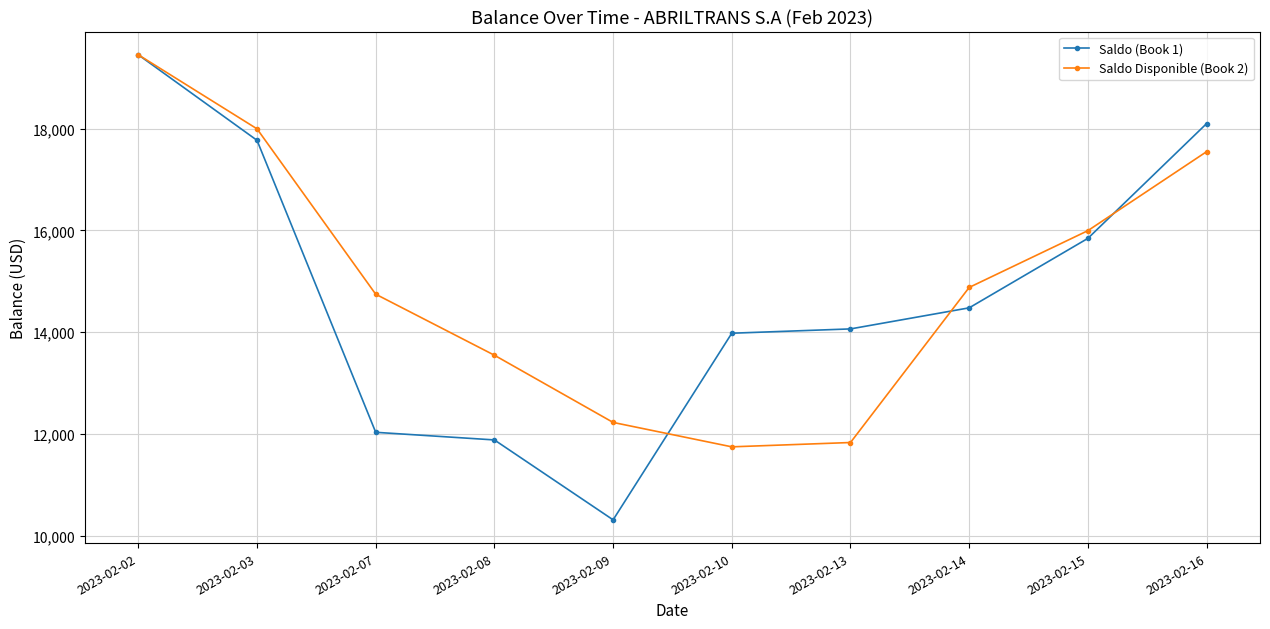

Which series has the largest total across all categories?

Saldo Disponible (Book 2)